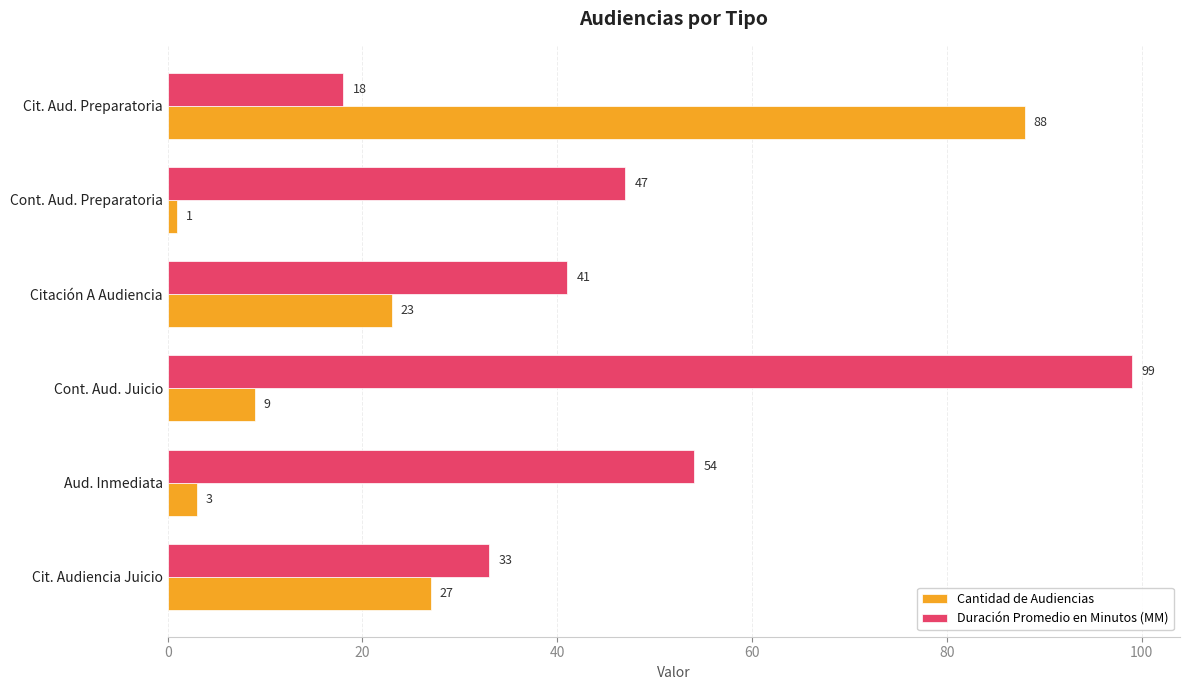

The Duración Promedio en Minutos (MM) series shows 36 at Cont. Aud. Juicio. True or false?

False